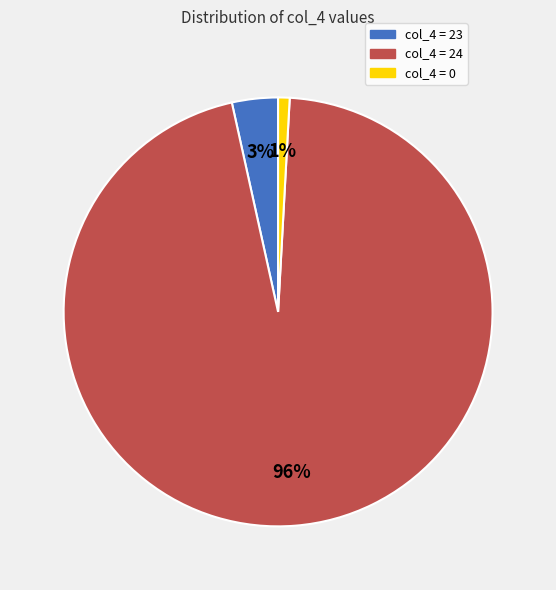

To the nearest percent, what is the difference between the largest and smallest slice percentages?

95%